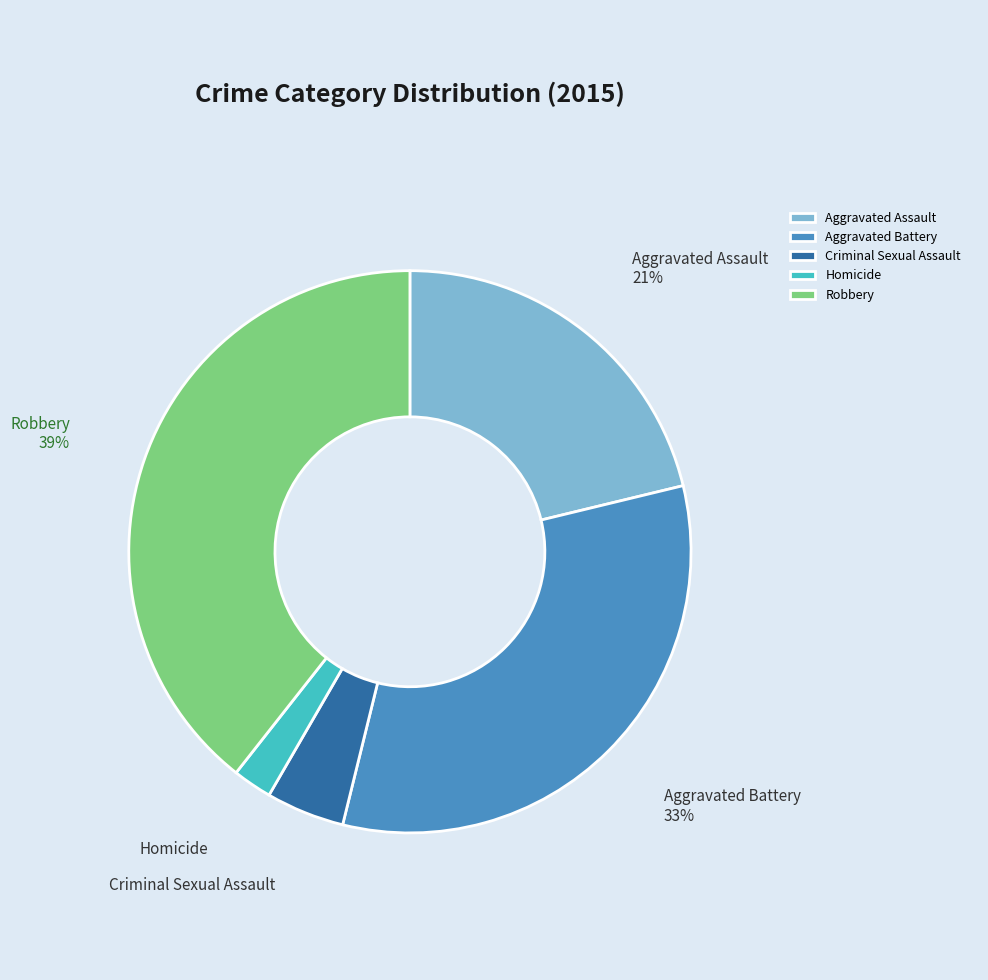

Which has a higher value, Aggravated Battery or Homicide?

Aggravated Battery